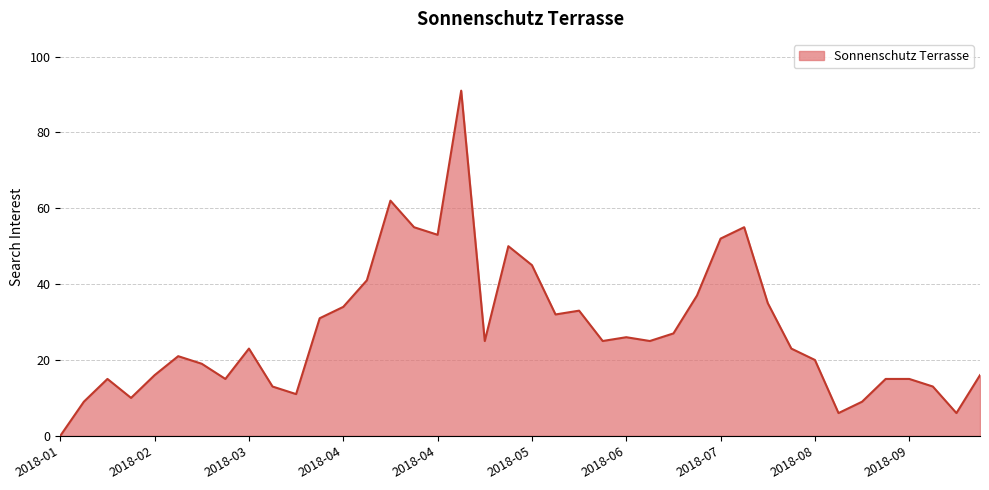

How many interior local valleys (lower than both neighbors) does the data have?

10